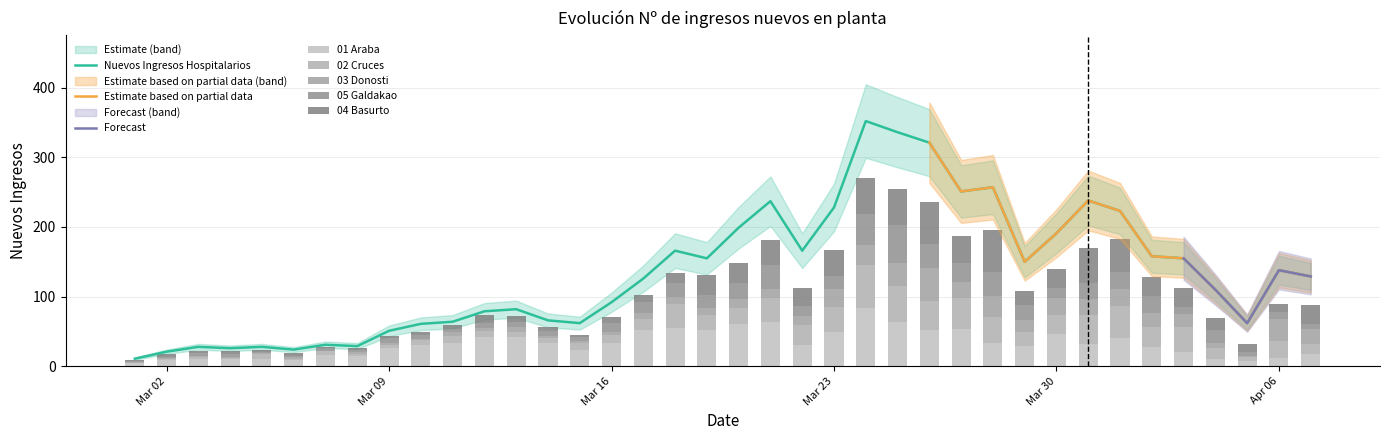

How many groups of bars are there?

38